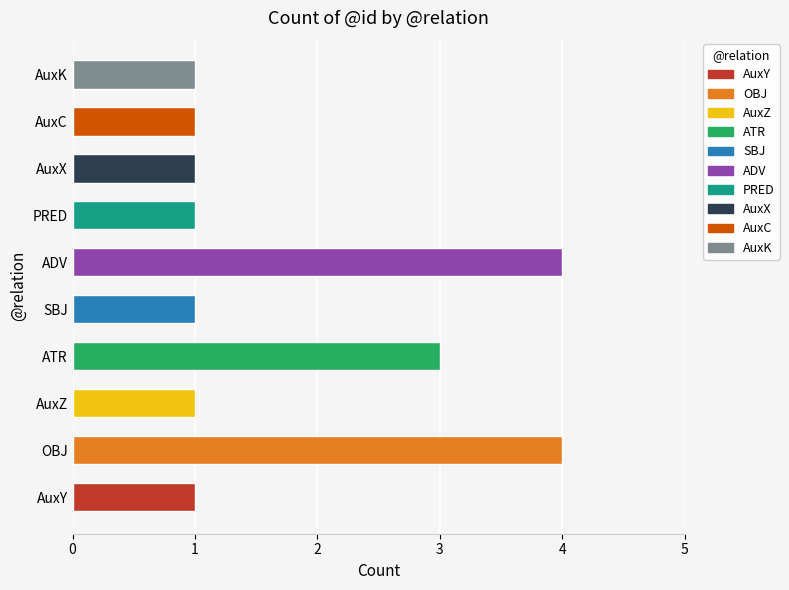

What is the ratio of the value at AuxZ to the value at AuxK?

1.0